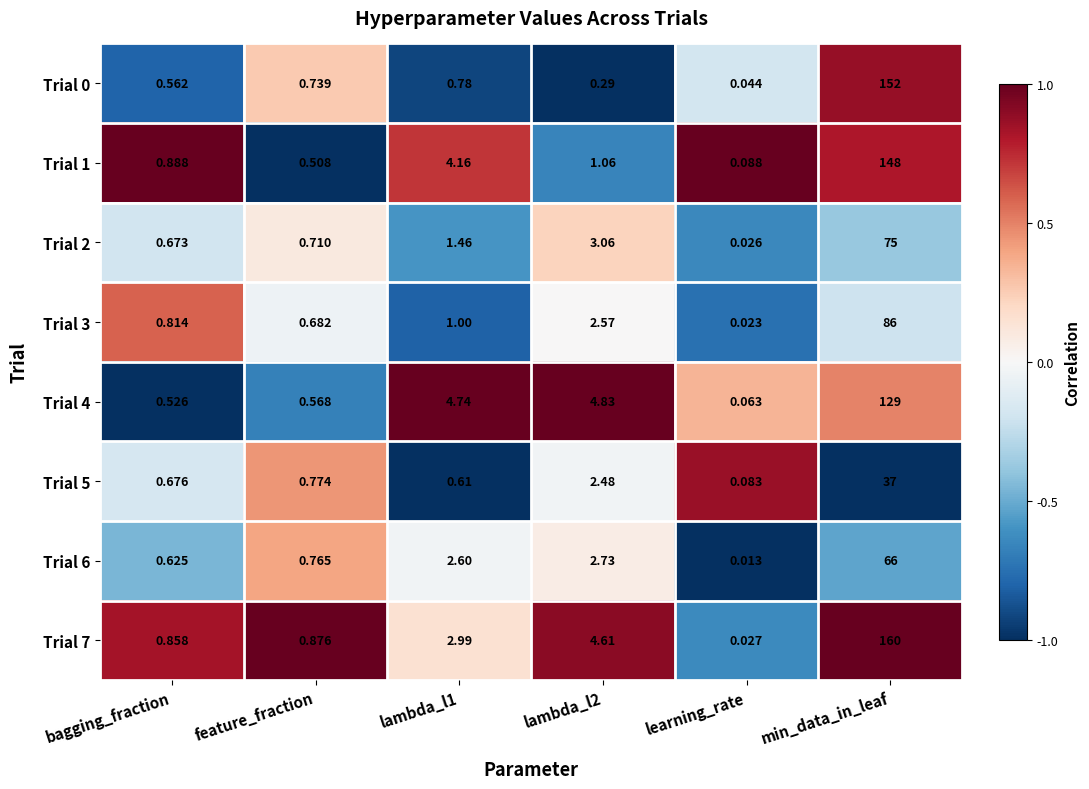

Is the value of Trial 4 at bagging_fraction greater than the value of Trial 0 at lambda_l1?

No